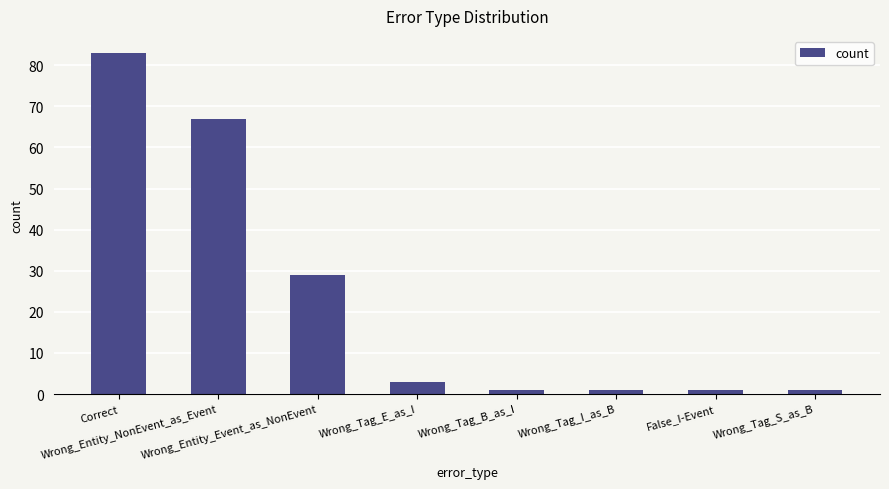

What is the sum of all values?

186